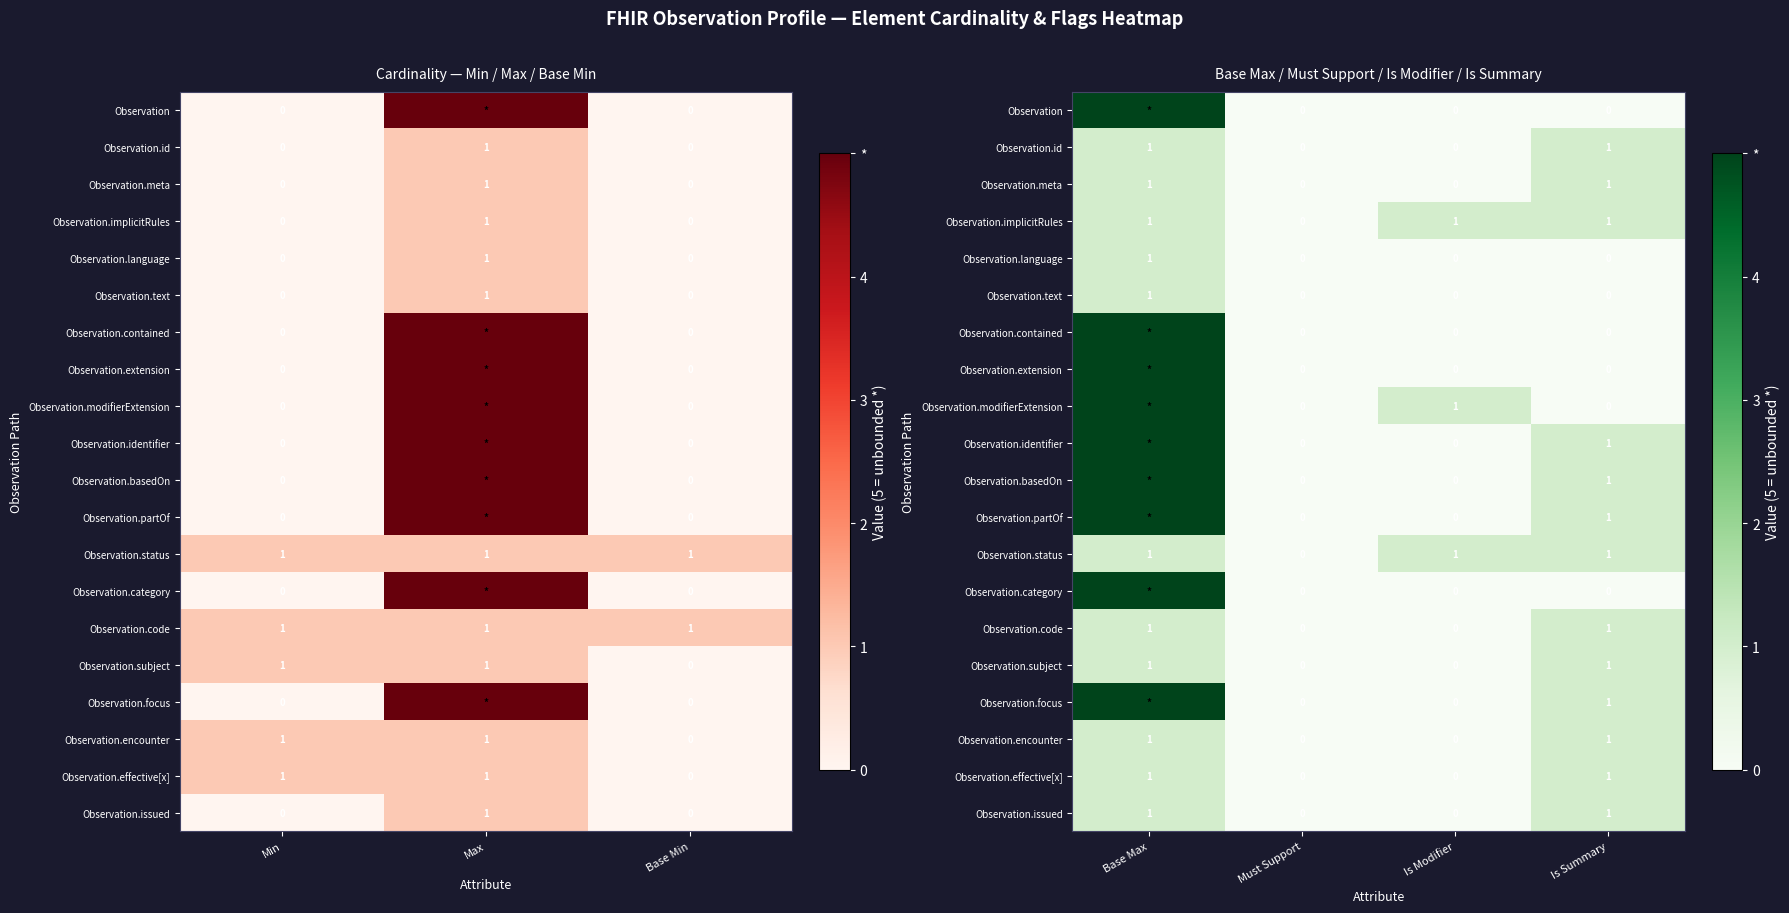

How many Observation.status values are between 1 and 2?

3